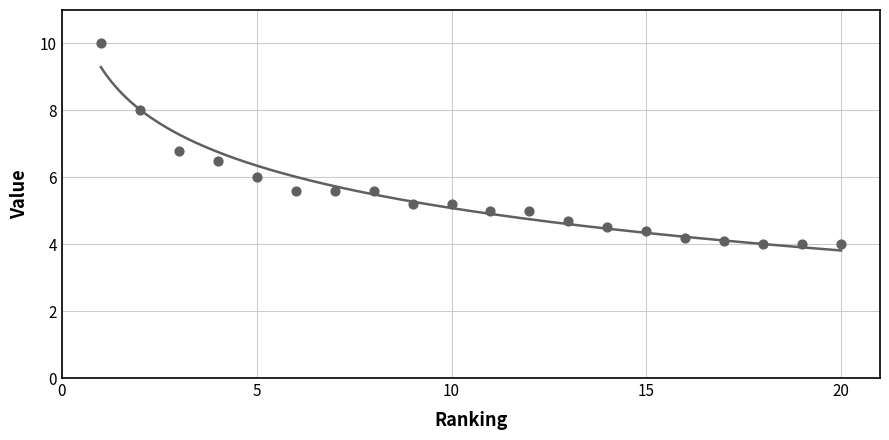

What is the ratio of the value at 14 to the value at 12?

0.9